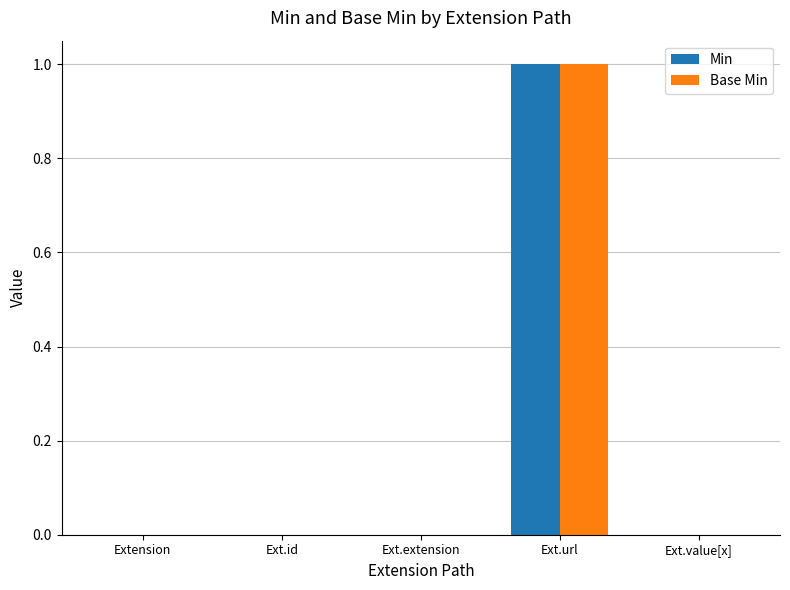

Reading left to right, extract all data points from this chart.

Min: 0	0	0	1	0
Base Min: 0	0	0	1	0